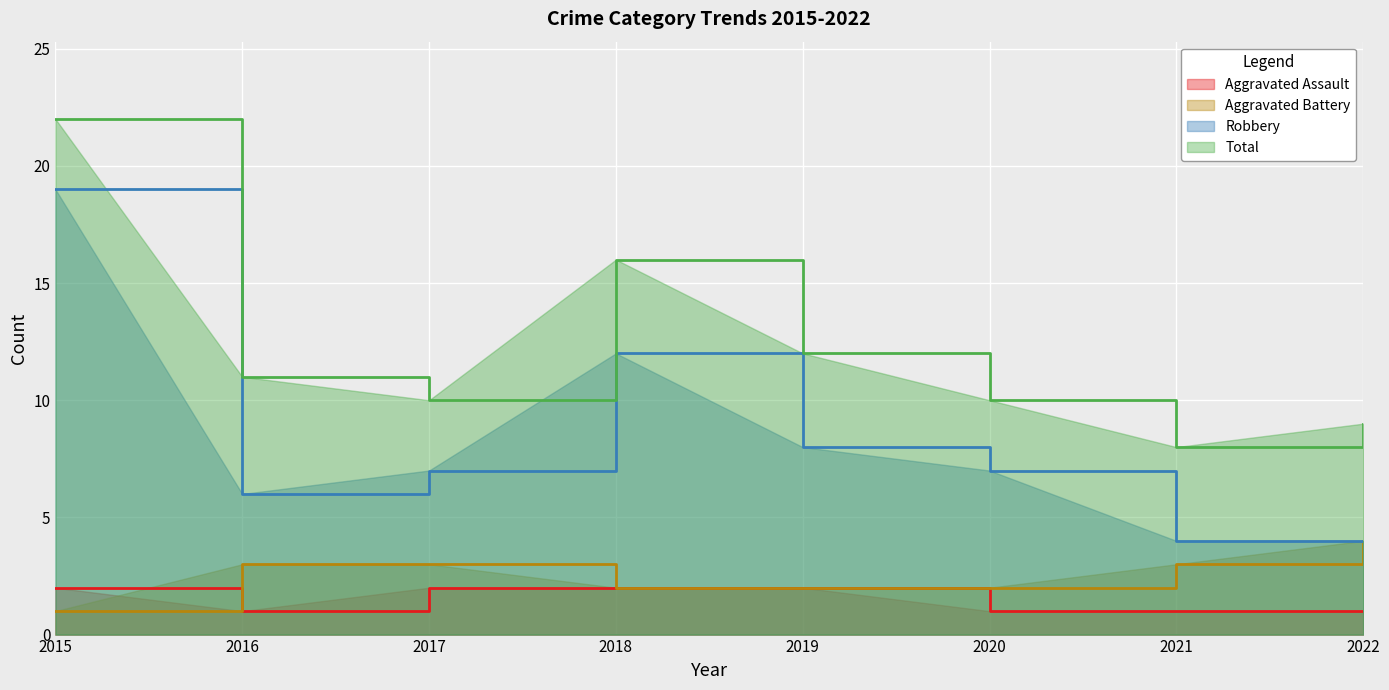

True or false: Aggravated Assault has a value of 1 at 2017.

False